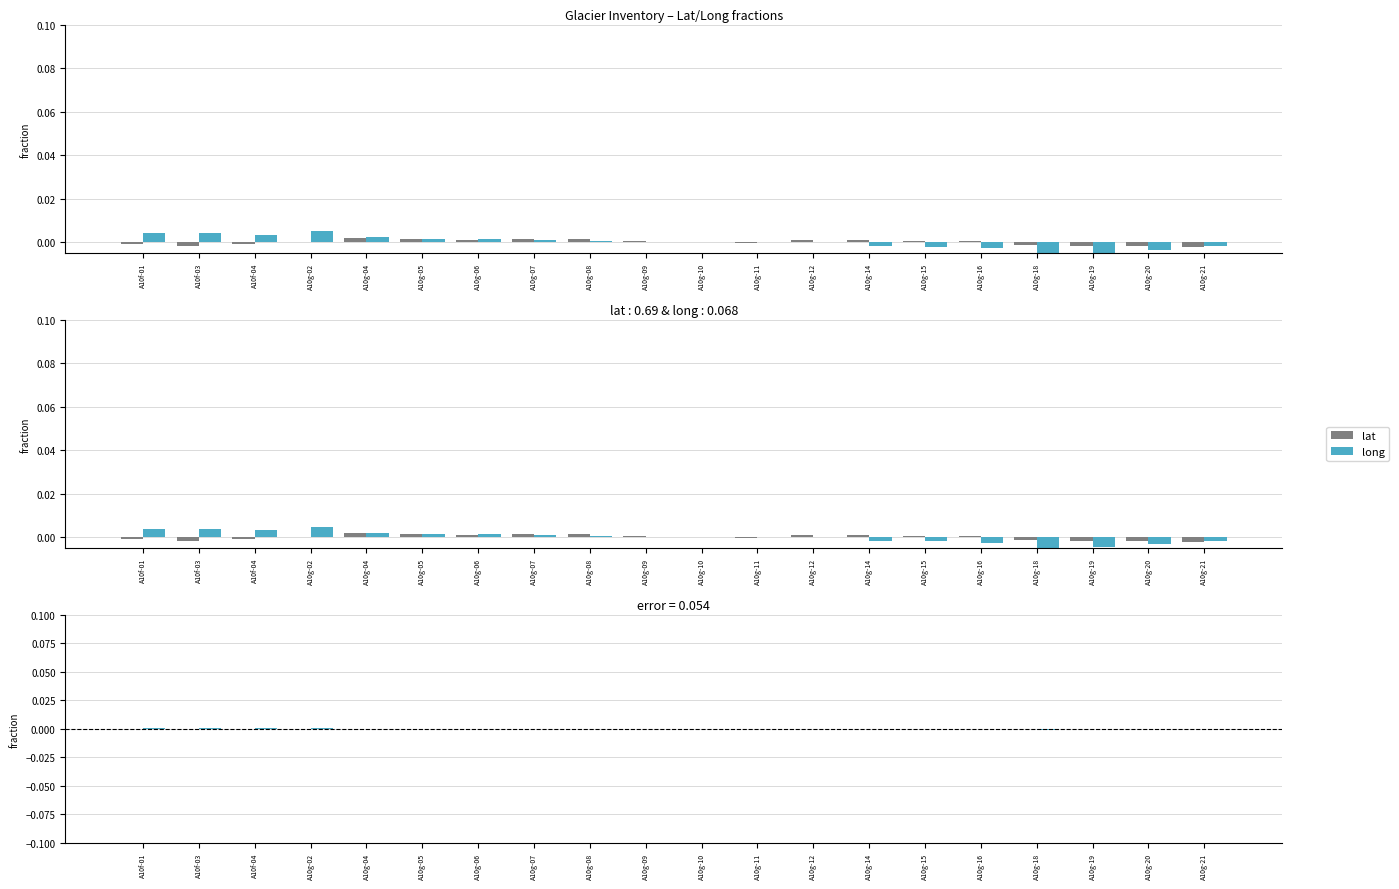

What are all the series names shown in the legend?

lat, long